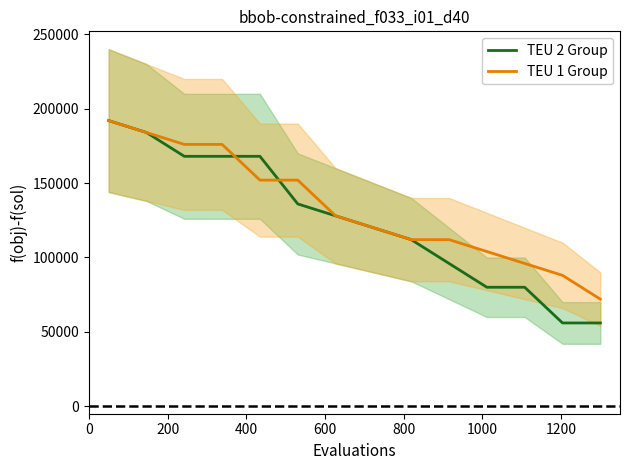

What is the lowest value of the TEU 2 Group series?

56000